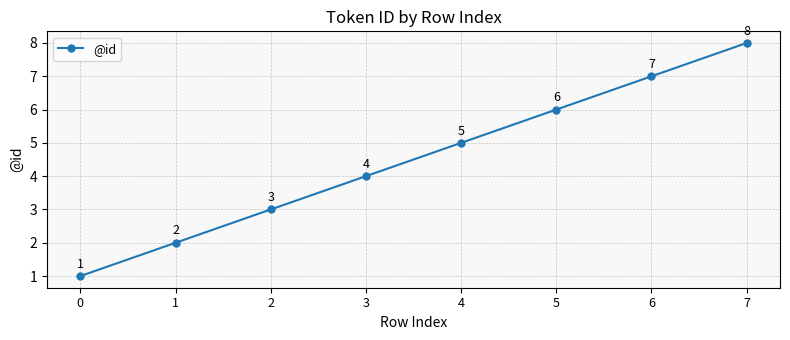

How many distinct data groups are displayed?

1